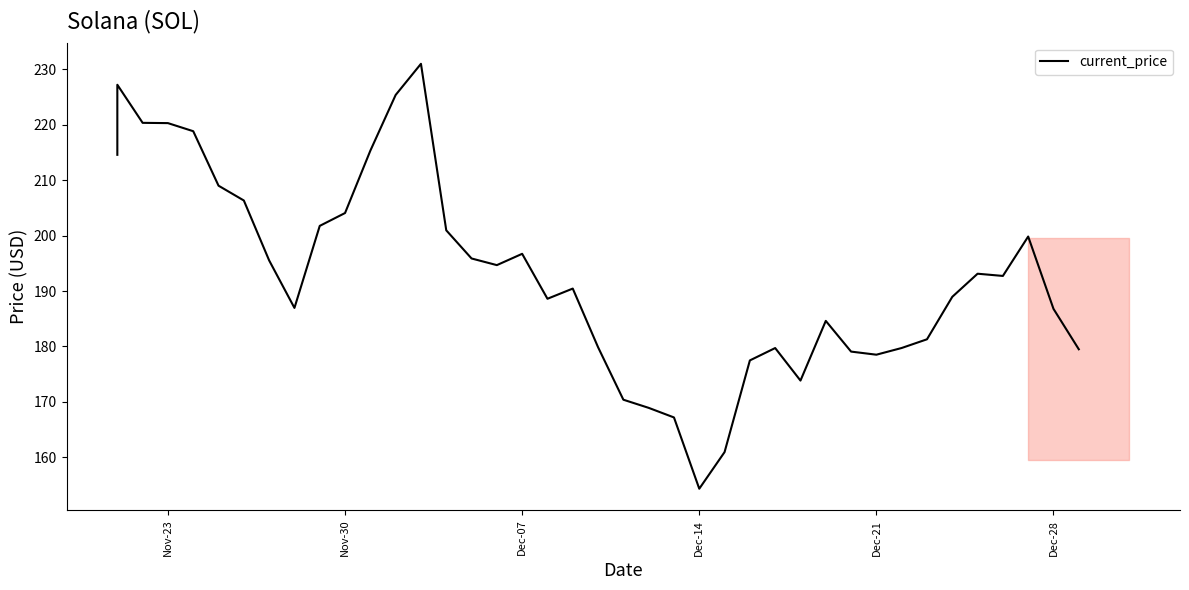

Reading left to right, what are all the values shown in this chart?

214.6	227.2	220.3	220.3	218.8	209.0	206.3	195.5	187.0	201.8	204.1	215.3	225.4	231.0	201.0	195.9	194.7	196.7	188.6	190.4	179.9	170.4	168.9	167.2	154.3	160.9	177.5	179.7	173.8	184.6	179.1	178.5	179.7	181.3	189.0	193.1	192.7	199.8	186.8	179.5